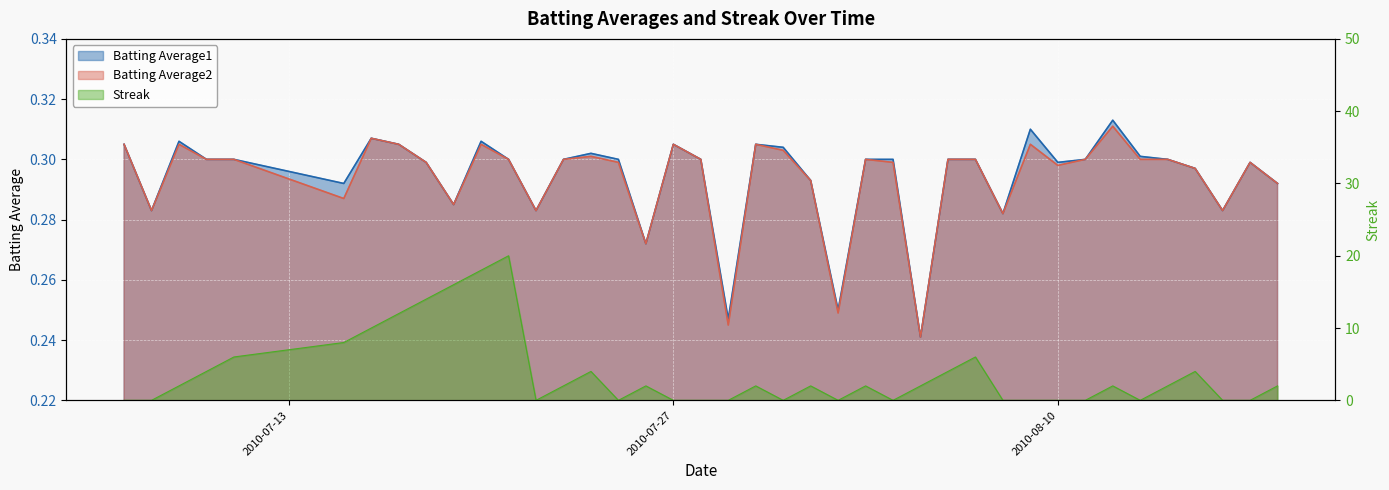

After their last crossing, which series has the higher values: Streak or Batting Average1?

Streak